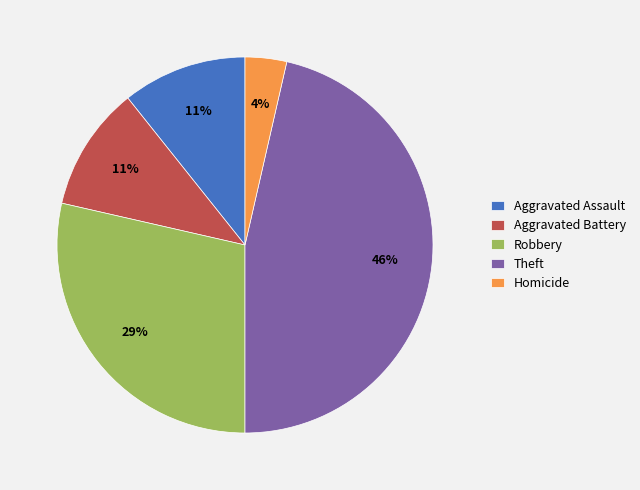

Between Theft and Robbery, which is larger?

Theft